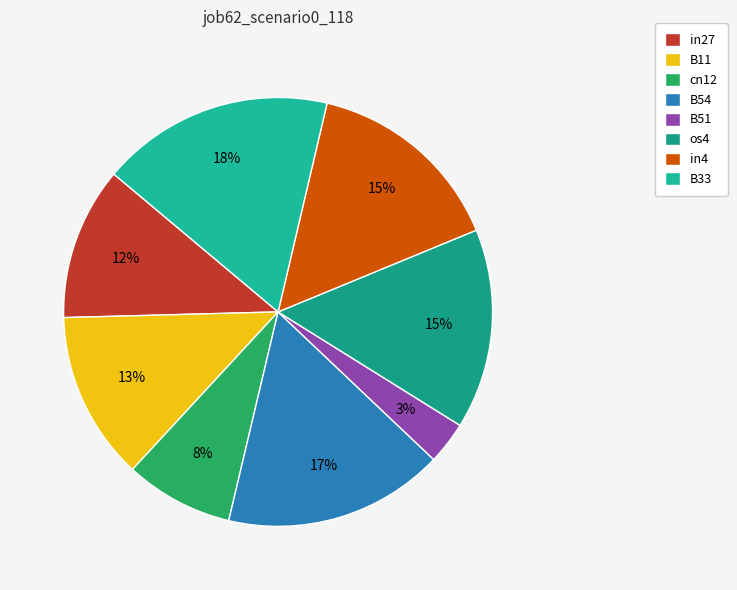

The B11 slice represents 4% of the pie. True or false?

False